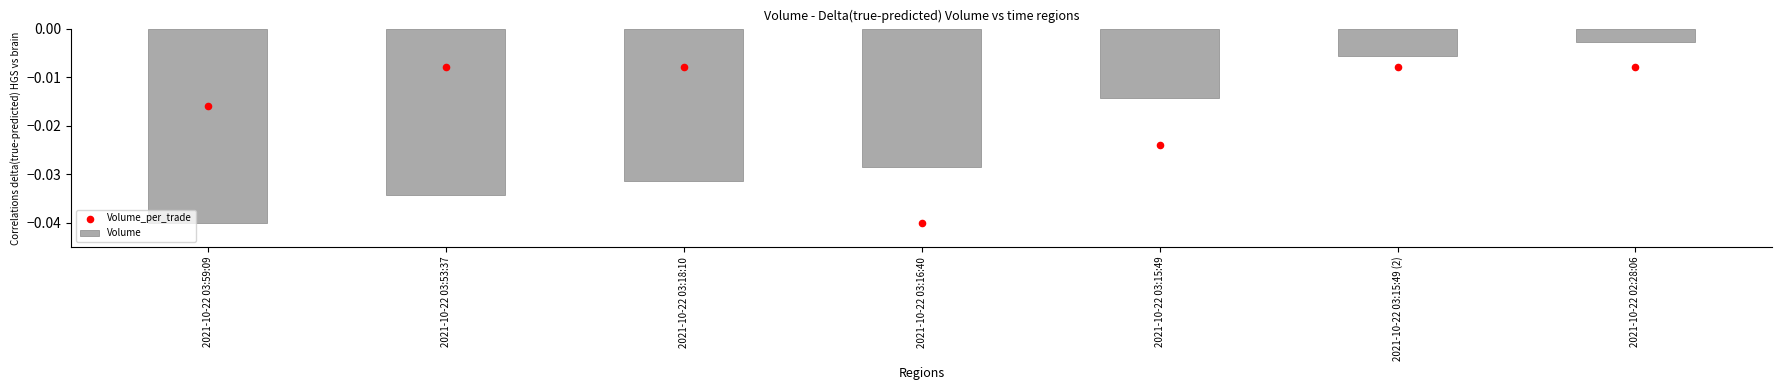

Which series reaches the minimum Y coordinate?

Volume